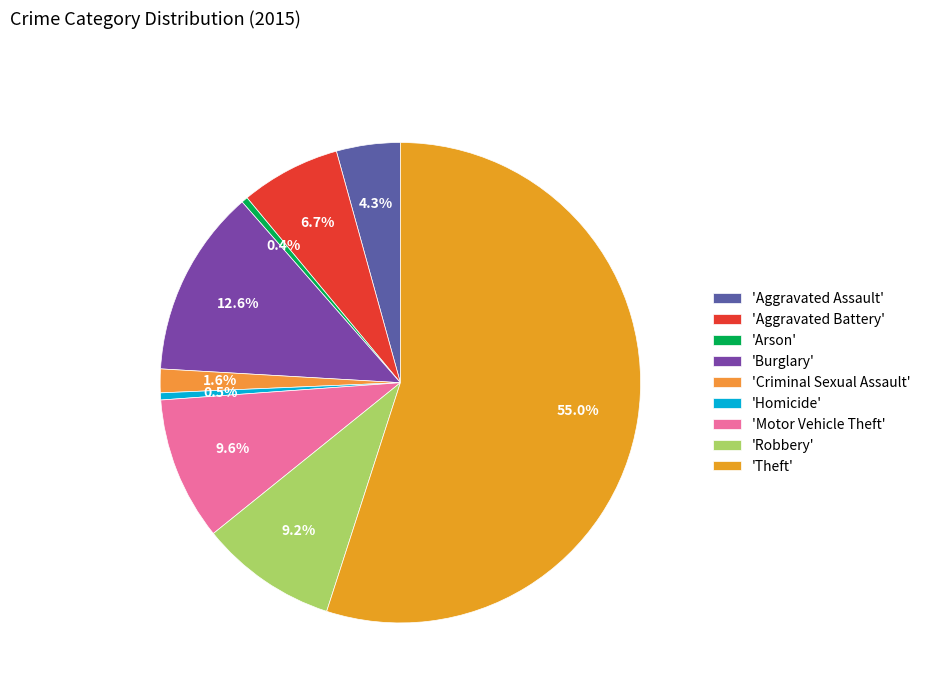

How many segments does this pie chart have?

9